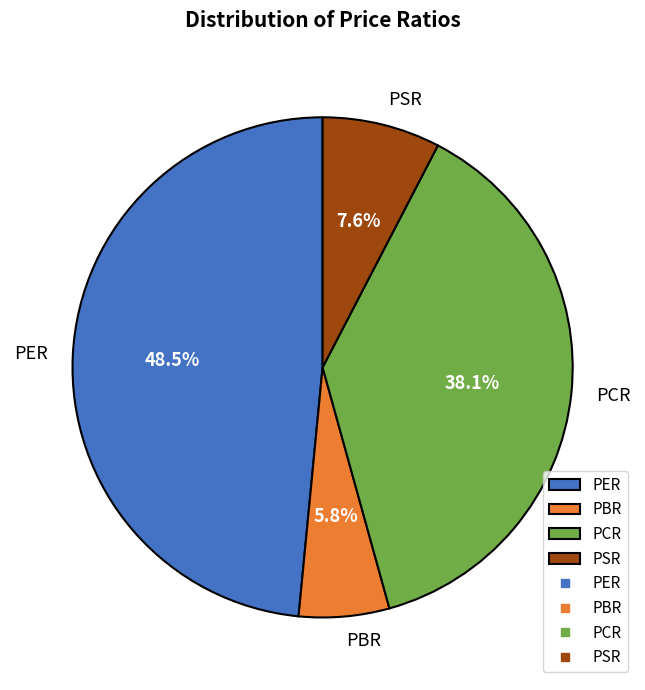

Is there any slice that represents more than half of the pie?

No